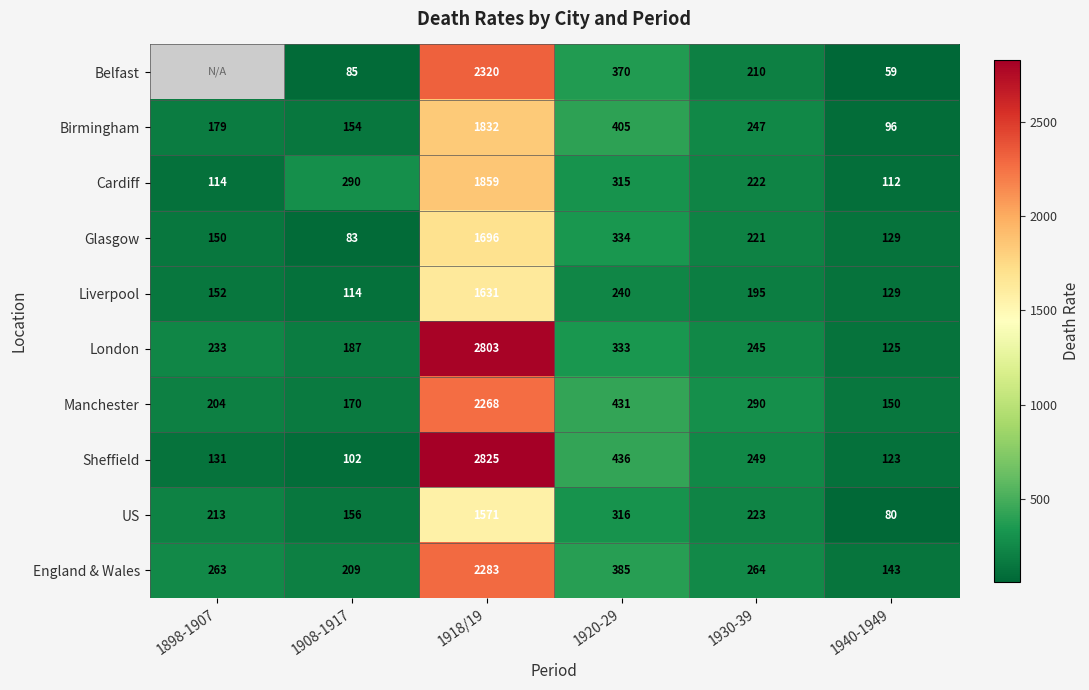

What is the approximate value of England & Wales at 1930-39?

264.0